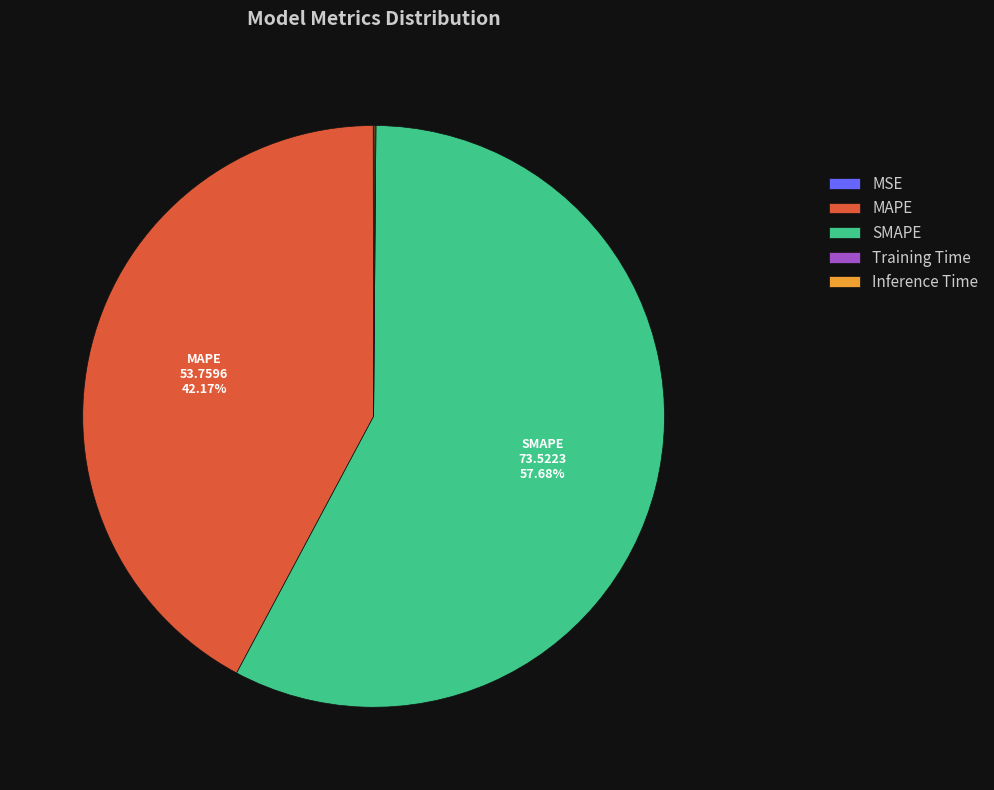

Which category has the biggest portion of the pie?

SMAPE